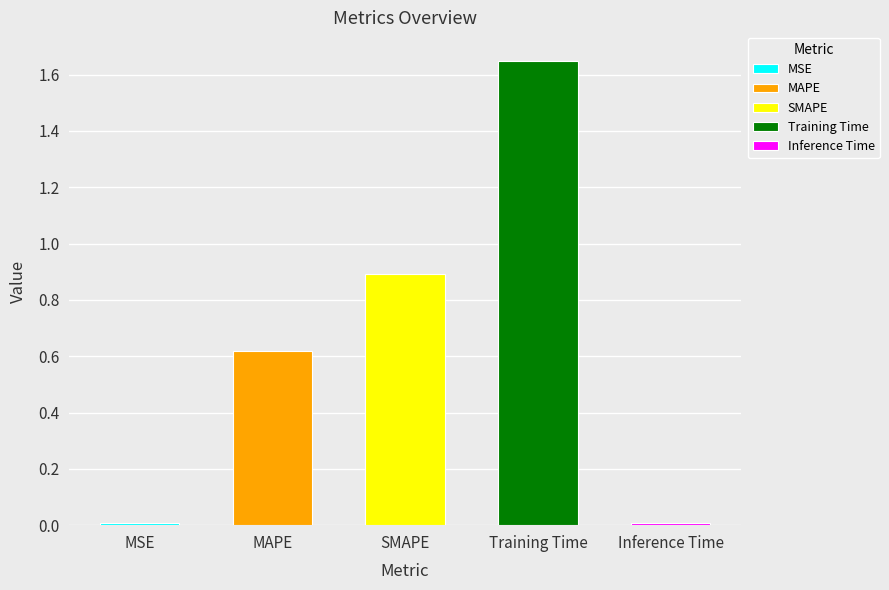

Are the bars grouped side by side (vs. stacked)?

No